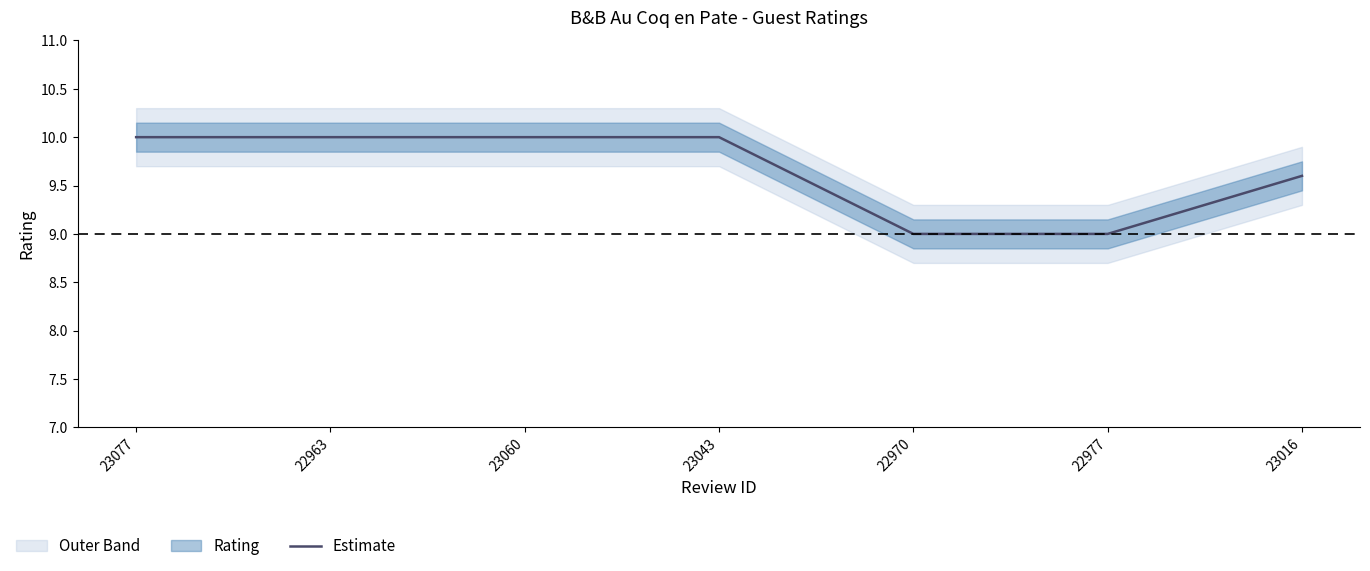

Where is the data nearest to the value 9?

22970